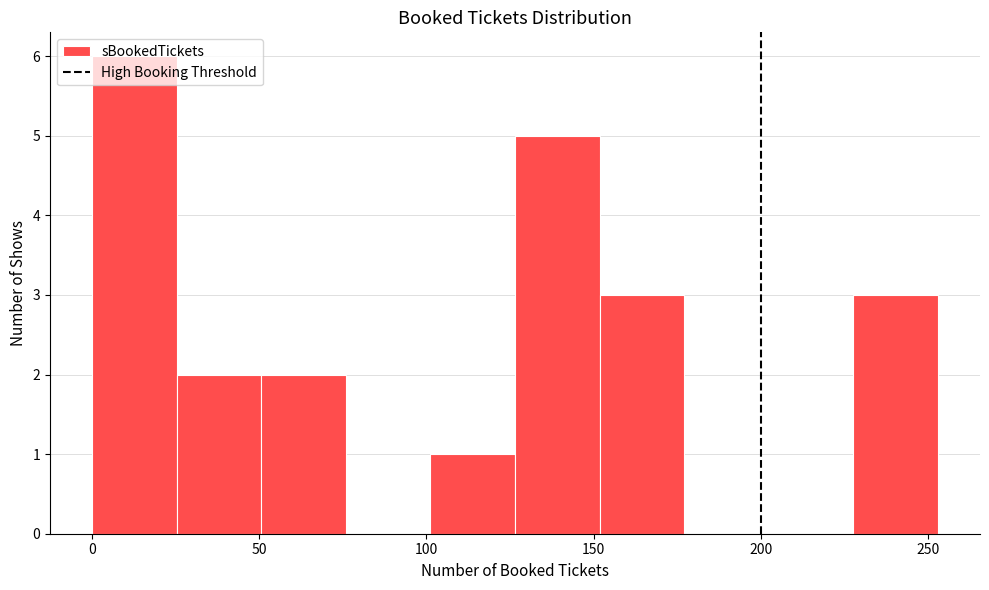

Which range on the x-axis has the tallest bar?

0 to 25